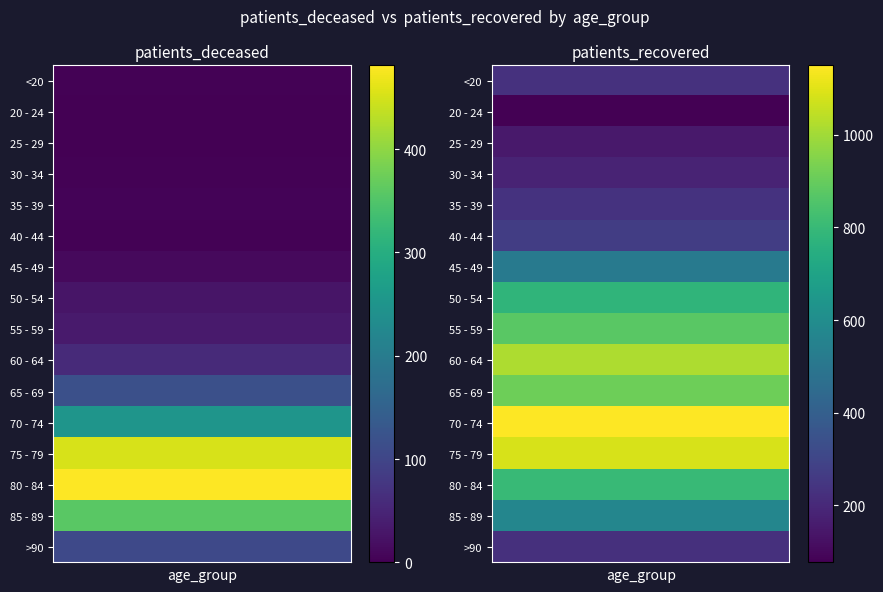

What is the sum of the patients_deceased values at 5 and patients_deceased?

5